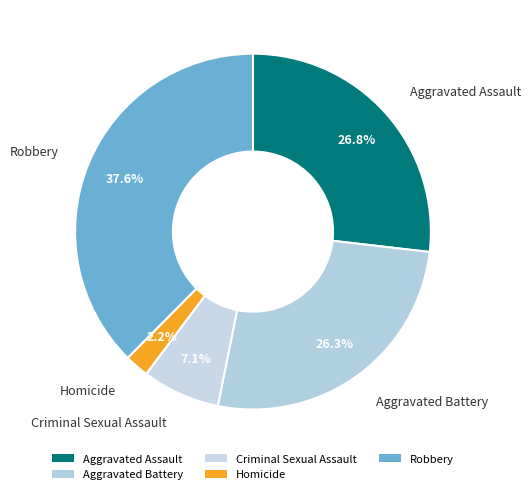

What percentage is NOT represented by Homicide?

97.8%